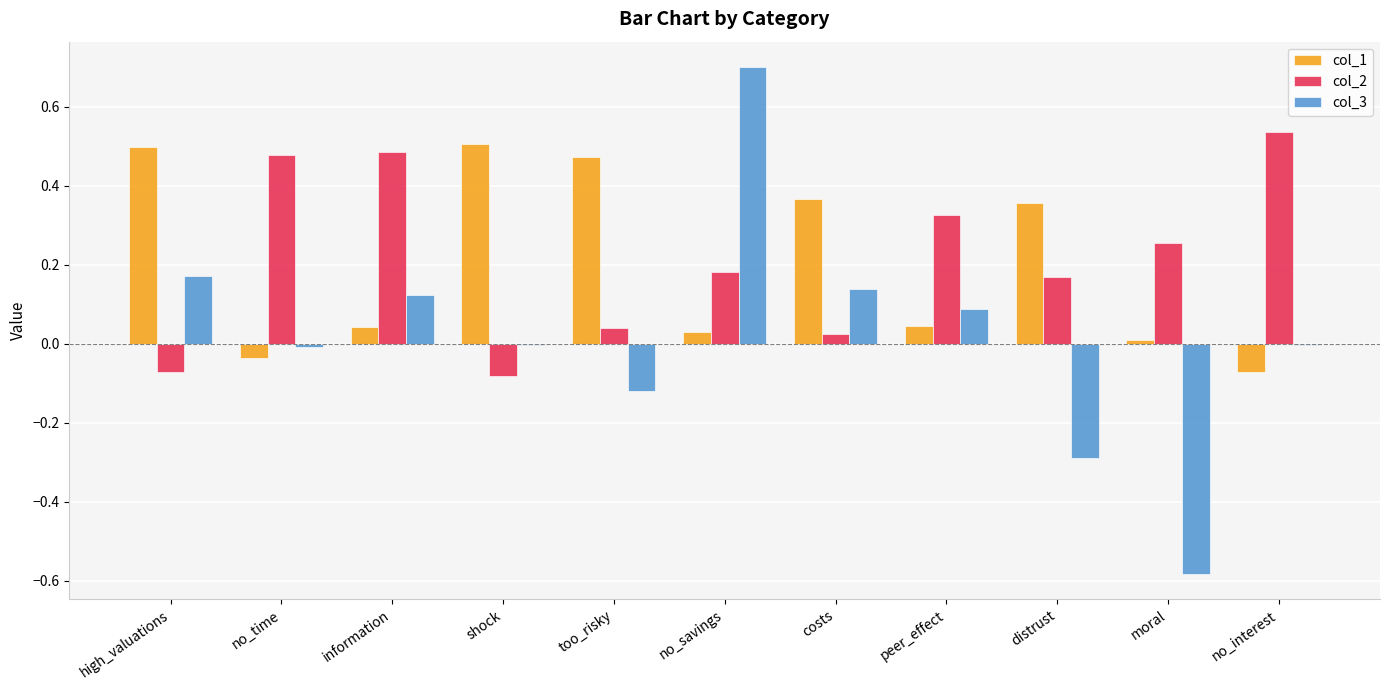

At which category is the sum across all series the highest?

no_savings